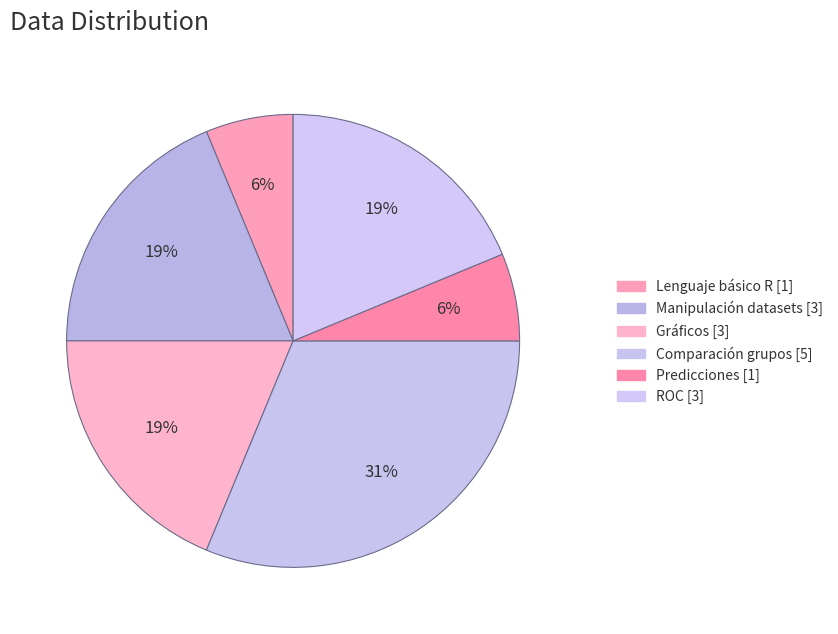

How many slices are in this pie chart?

6